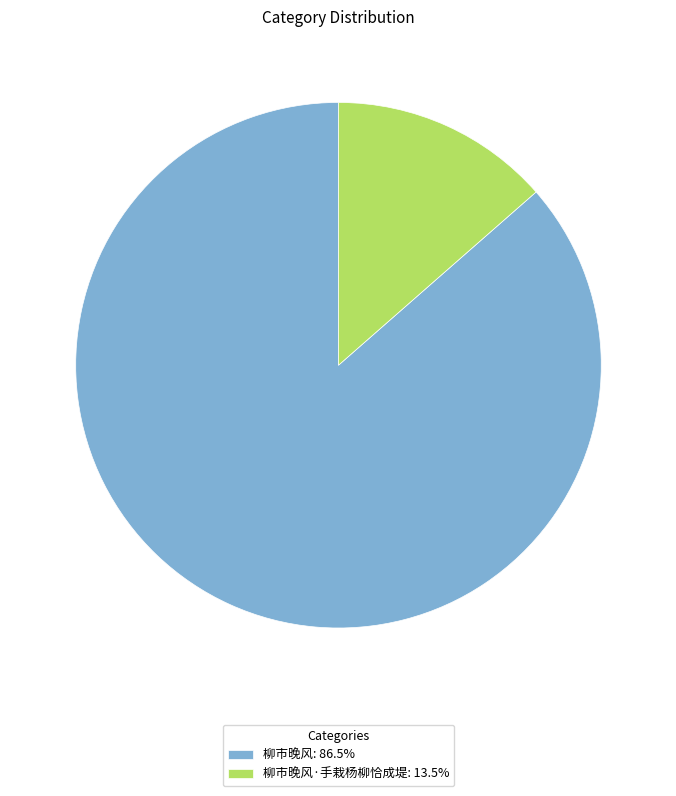

Count the number of slices in the pie.

2